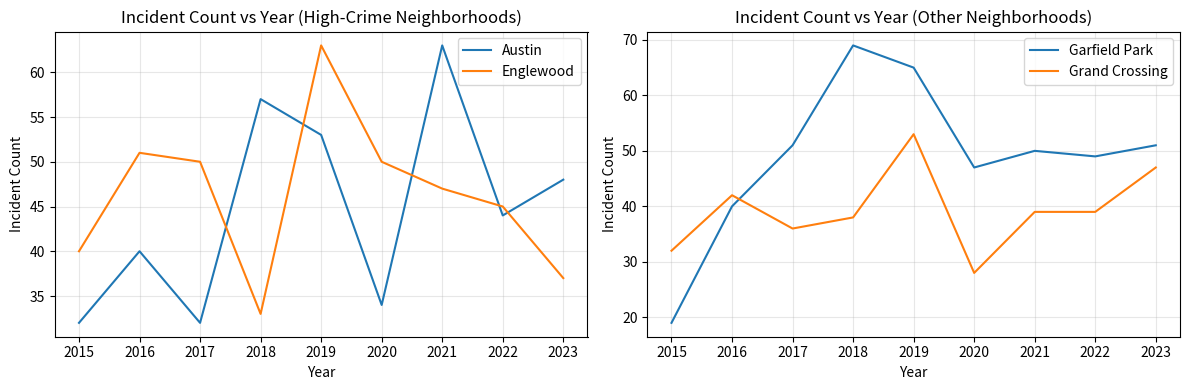

True or false: Austin has a value of 32 at 2017.

True